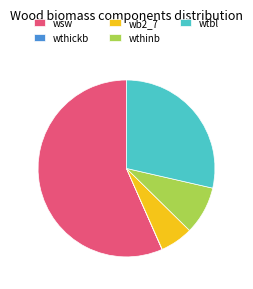

Which has a higher value, wtbl or wthinb?

wtbl